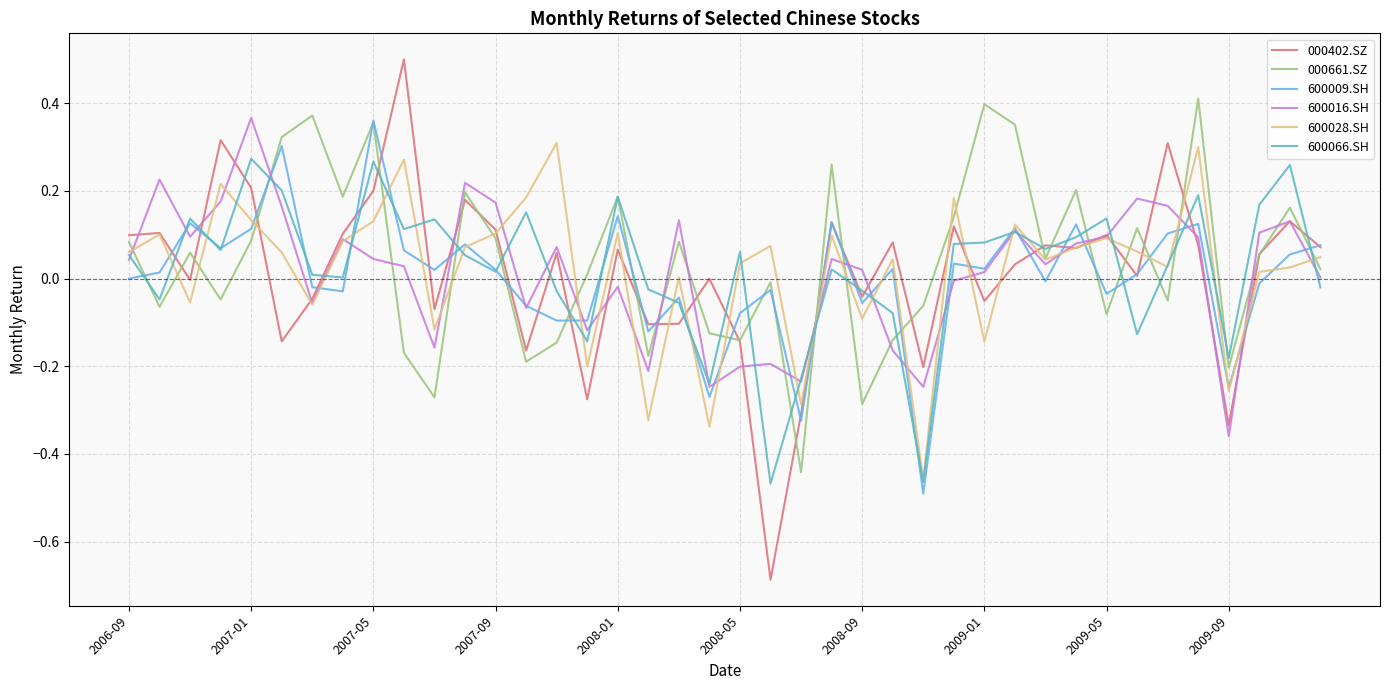

What is the smallest value displayed?

-0.7